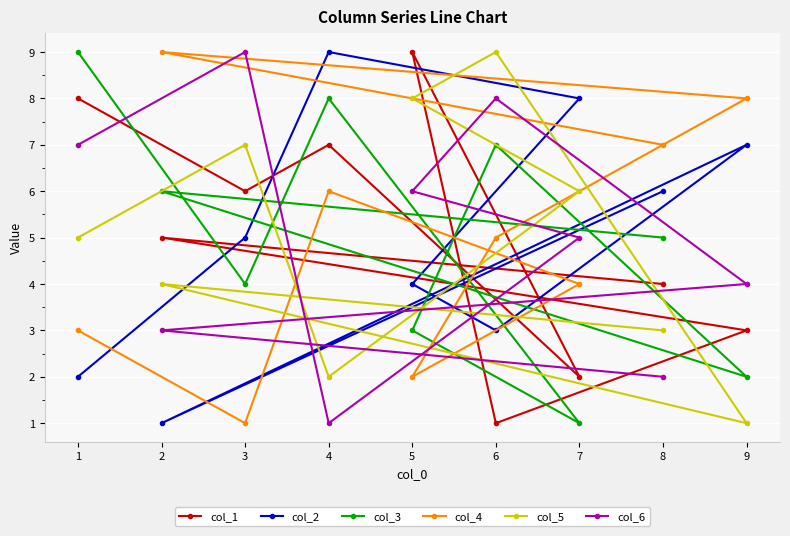

What are all the series names shown in the legend?

col_1, col_2, col_3, col_4, col_5, col_6